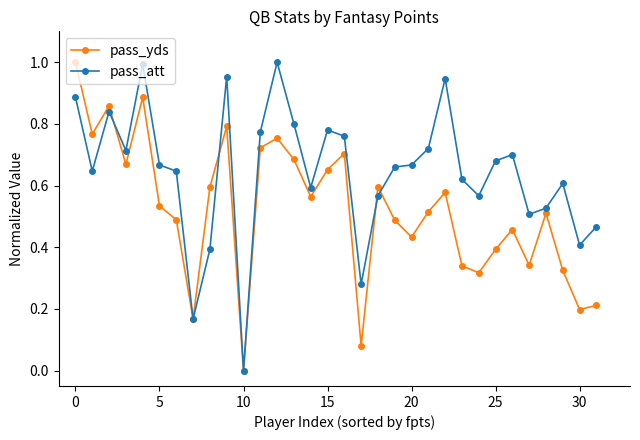

How many interior local peaks does the pass_yds series have?

9